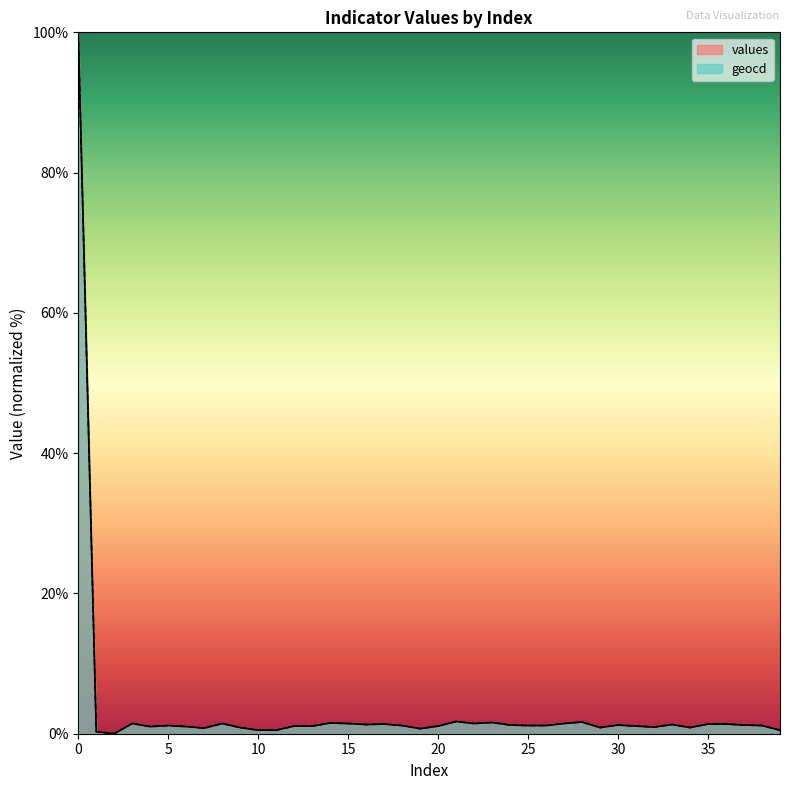

Rank the series at 38 from lowest to highest value.

values, geocd